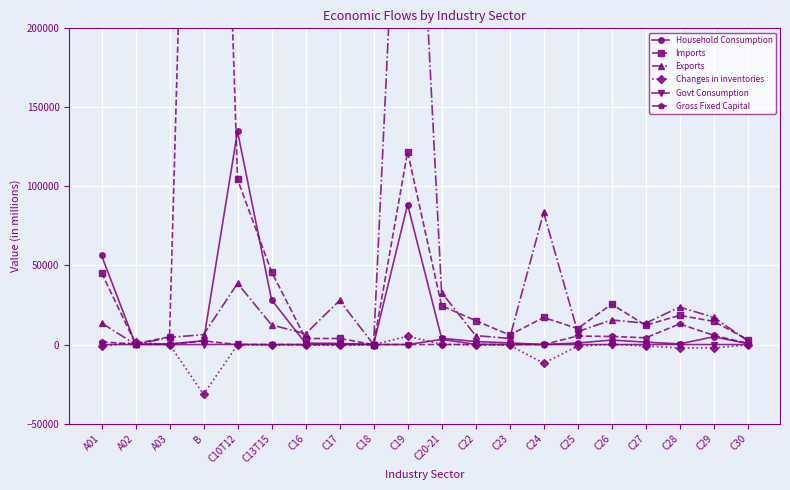

Which series ends up on top after the final intersection of Gross Fixed Capital and Exports?

Exports